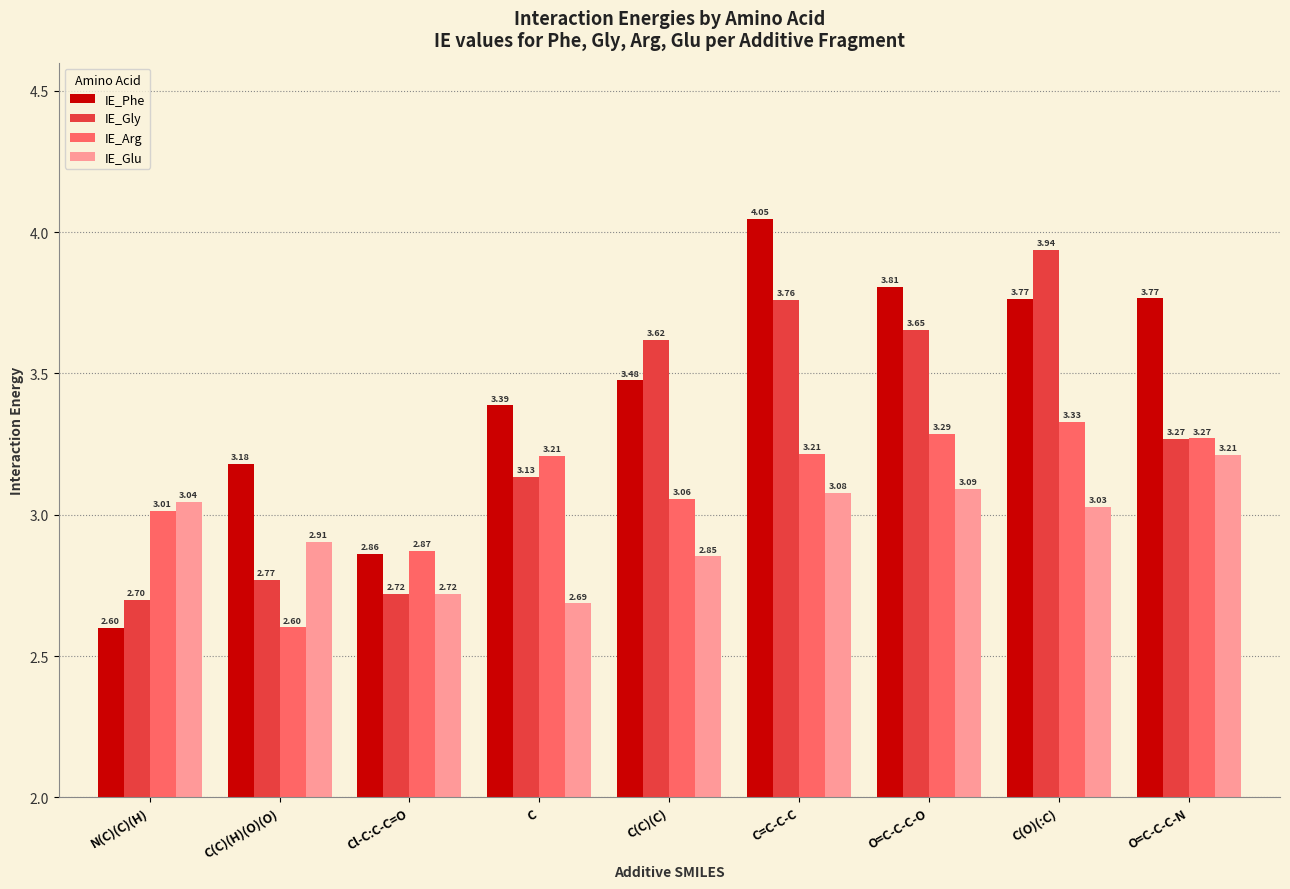

Which series has the largest range (max minus min)?

IE_Phe